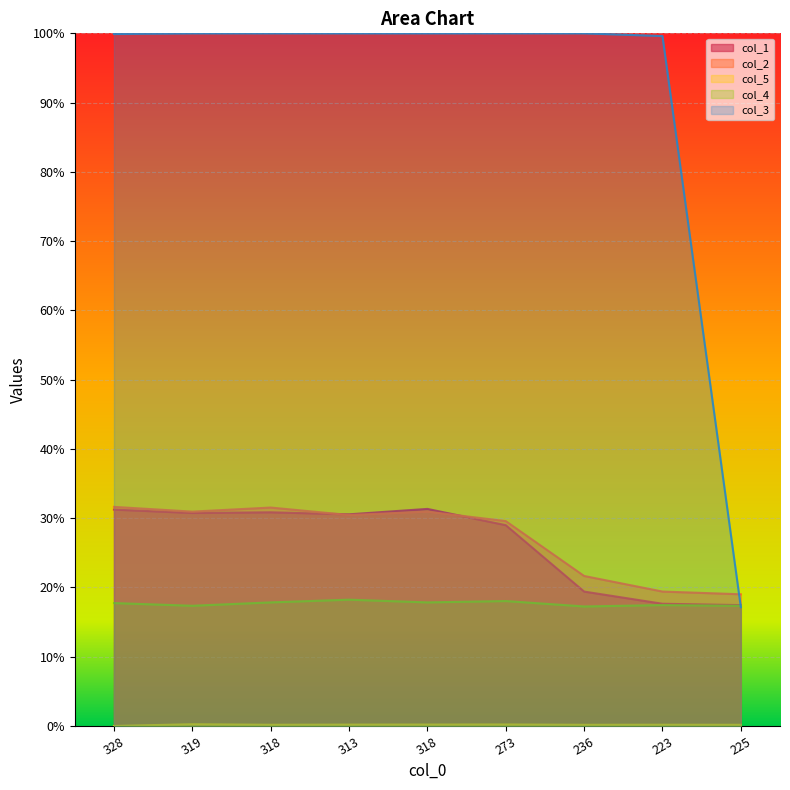

True or false: col_2 and col_5 intersect in this chart.

False